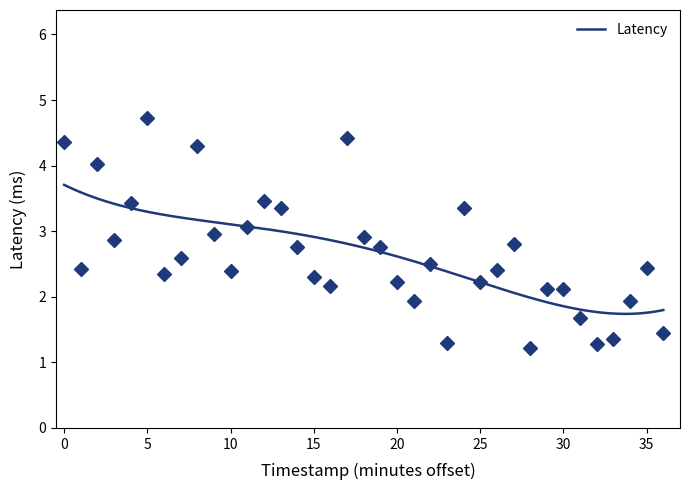

The value at 1695553020 is 3.4. True or false?

False